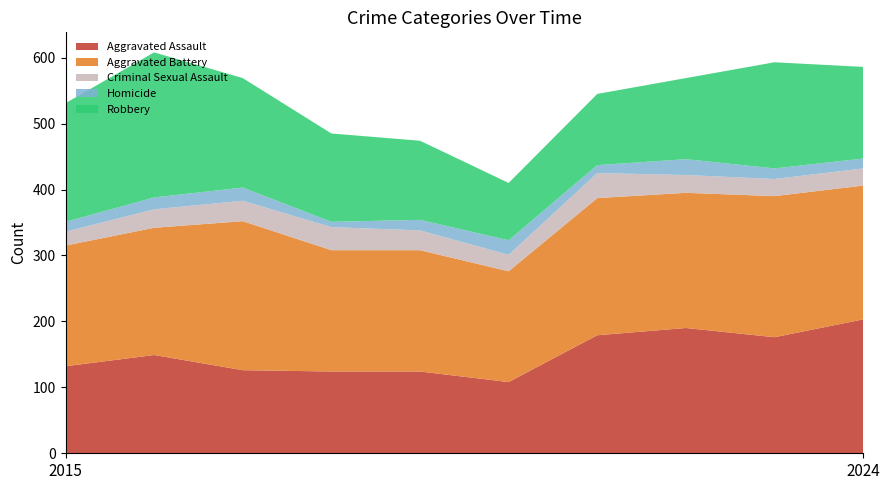

Reading left to right, extract all data points from this chart.

Aggravated Assault: 132	149	126	124	124	108	179	190	176	203
Aggravated Battery: 183	193	226	184	184	168	208	205	214	203
Criminal Sexual Assault: 21	28	31	35	30	25	38	27	26	26
Homicide: 15	18	20	8	16	22	12	24	16	15
Robbery: 180	220	166	134	120	87	108	123	161	139